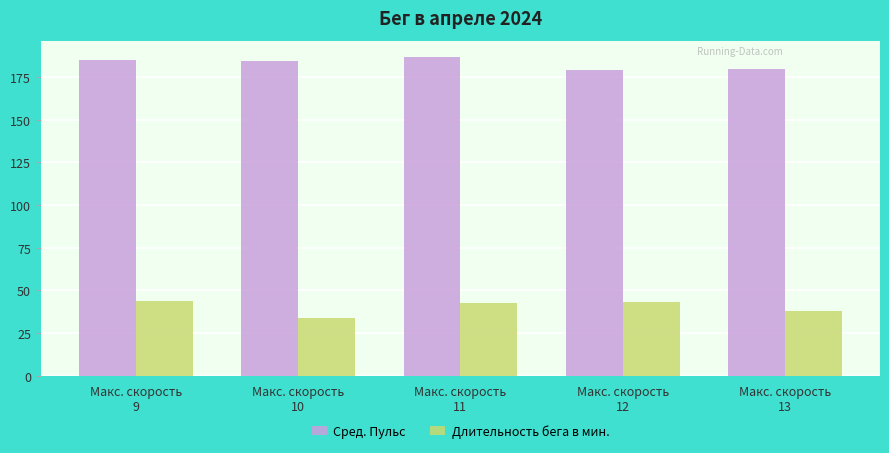

What is the value of the Сред. Пульс bar at the 5th from the left?

180.0